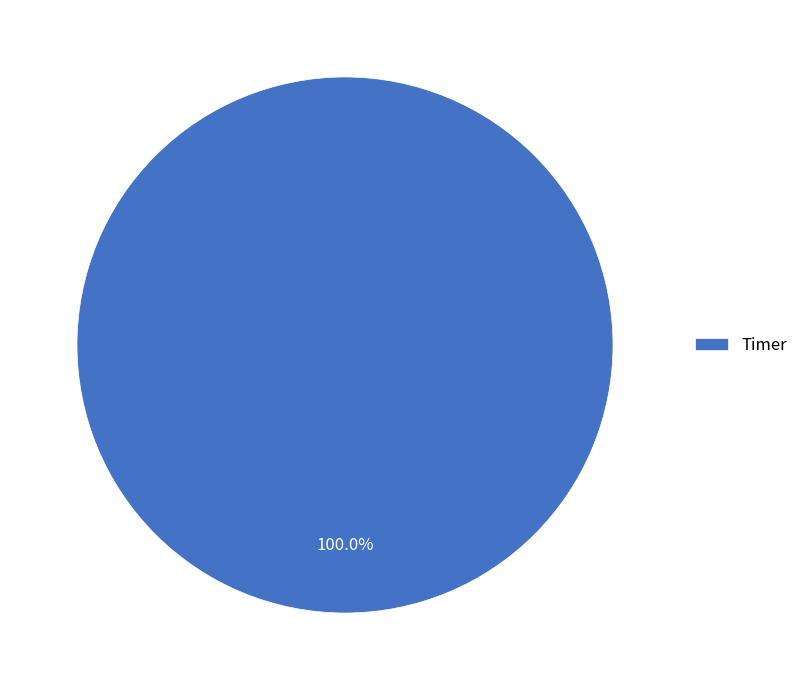

Rank the categories by value from lowest to highest.

Timer